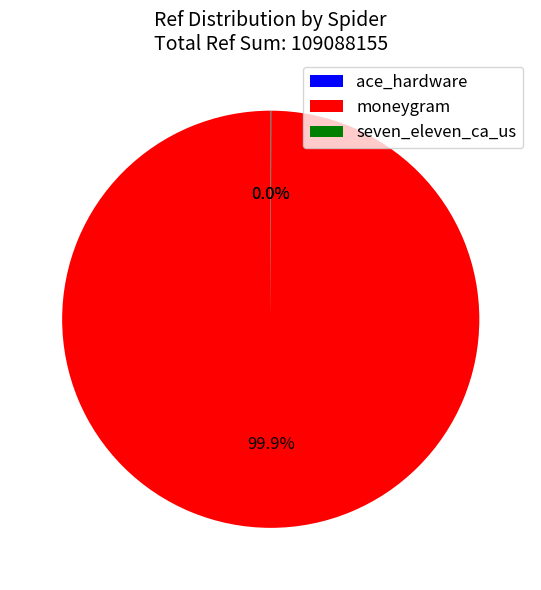

Is there any slice that represents more than half of the pie?

Yes